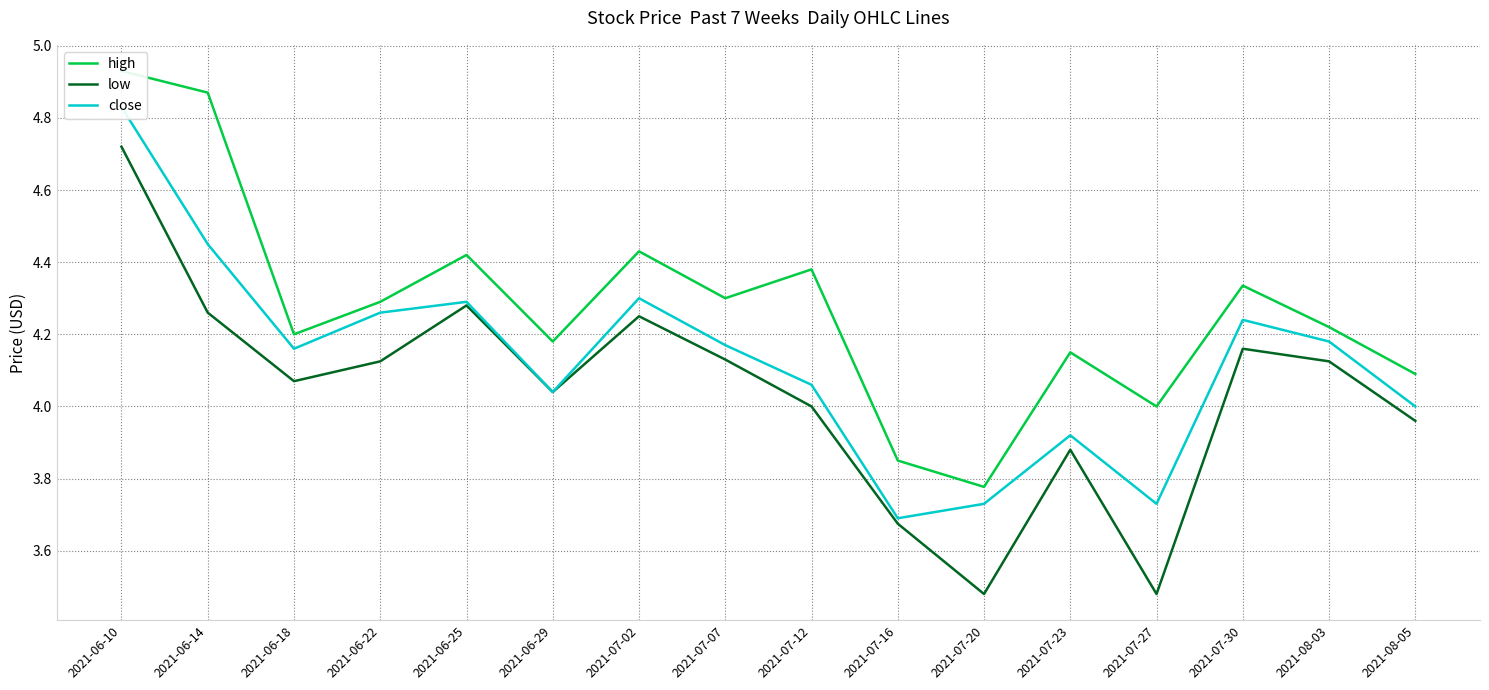

Reading right to left, what are all the values shown in this chart?

high: 4.1	4.2	4.3	4.0	4.2	3.8	3.9	4.4	4.3	4.4	4.2	4.4	4.3	4.2	4.9	4.9
low: 4.0	4.1	4.2	3.5	3.9	3.5	3.7	4.0	4.1	4.2	4.0	4.3	4.1	4.1	4.3	4.7
close: 4.0	4.2	4.2	3.7	3.9	3.7	3.7	4.1	4.2	4.3	4.0	4.3	4.3	4.2	4.5	4.8